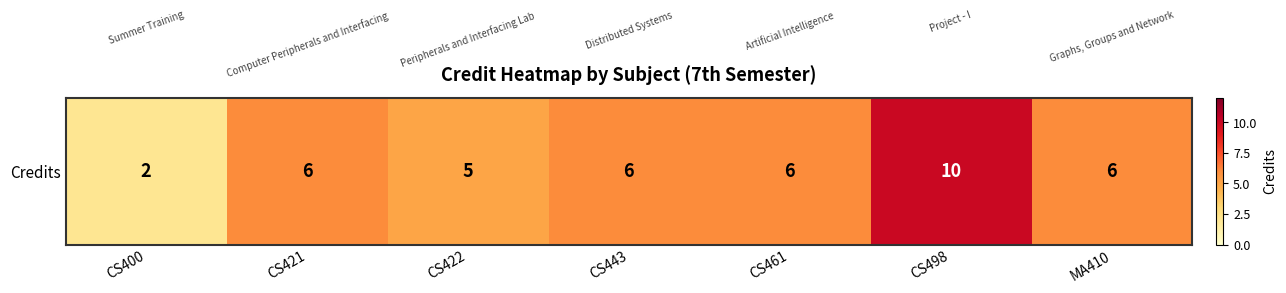

The chart shows a value of 5 at CS422. True or false?

True